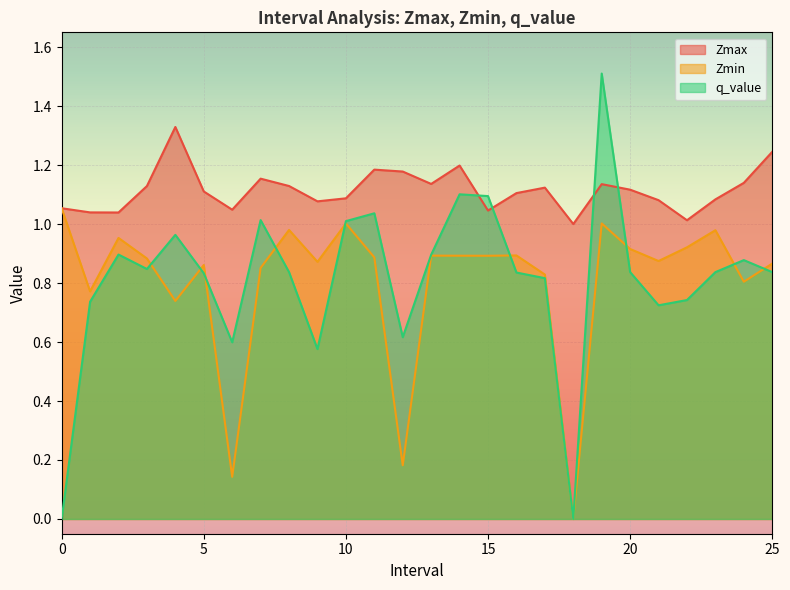

How many lines are shown in the chart?

3